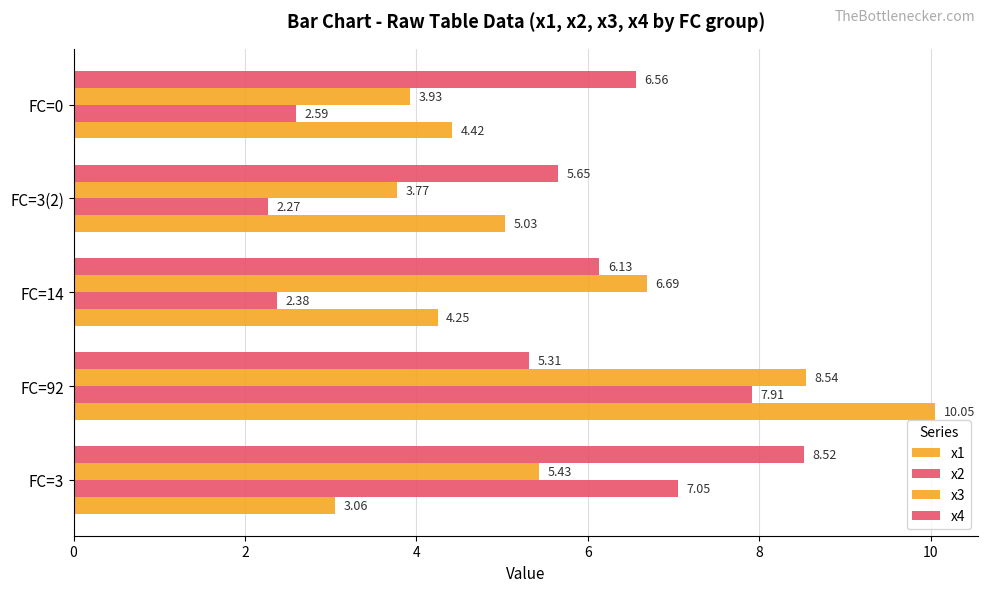

At how many categories does at least one series exceed 5?

5